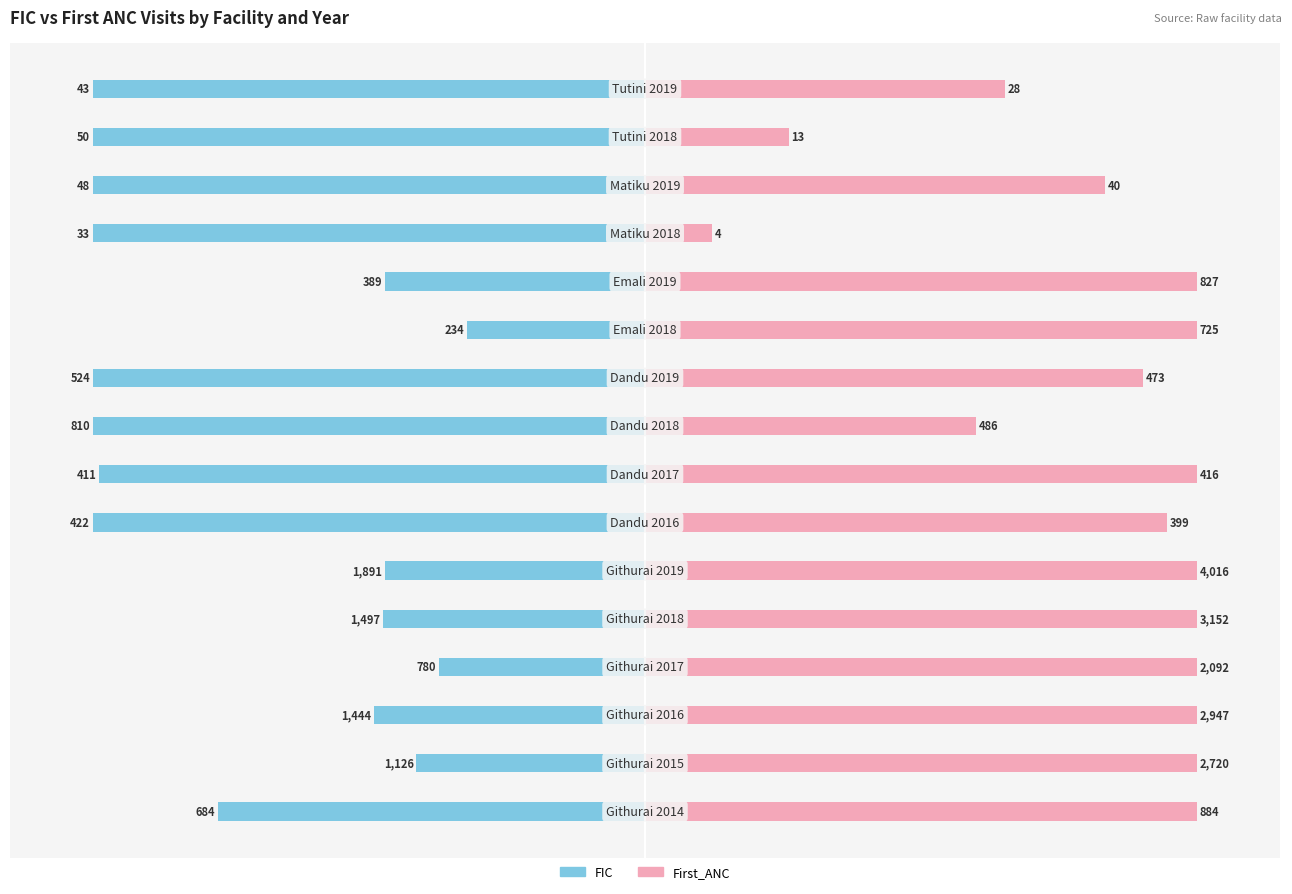

Rank the series by their average value, from highest to lowest.

First_ANC, FIC